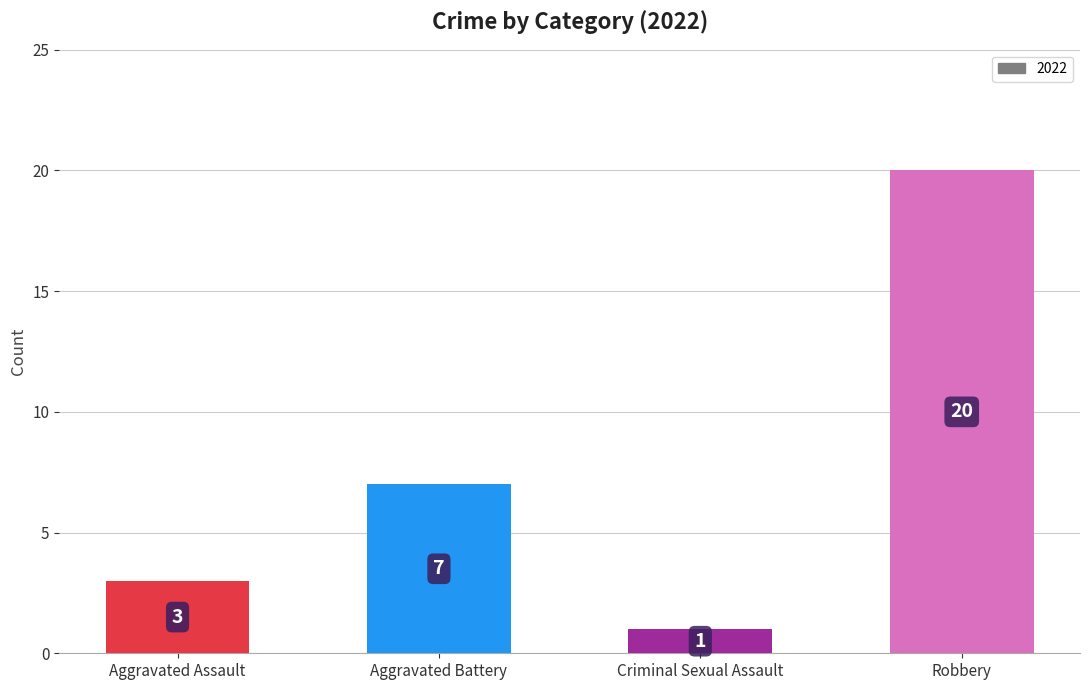

What is the value of the 3rd bar from the left?

1